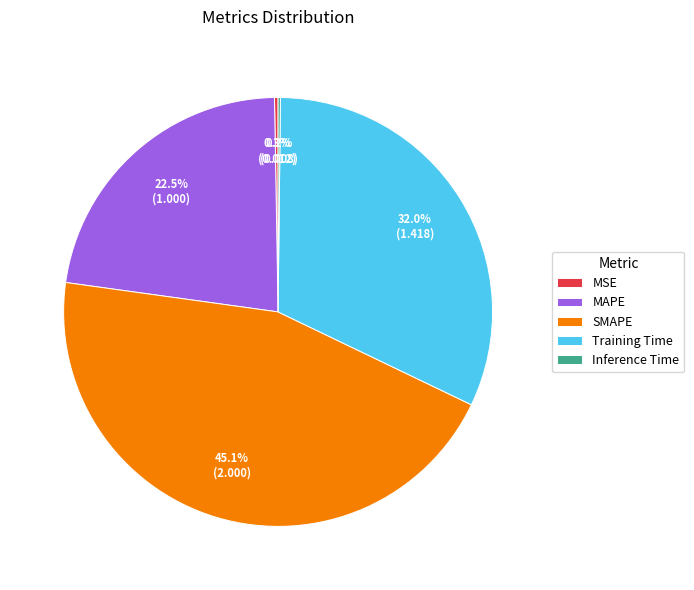

To the nearest percent, what percentage of the pie is SMAPE?

45%